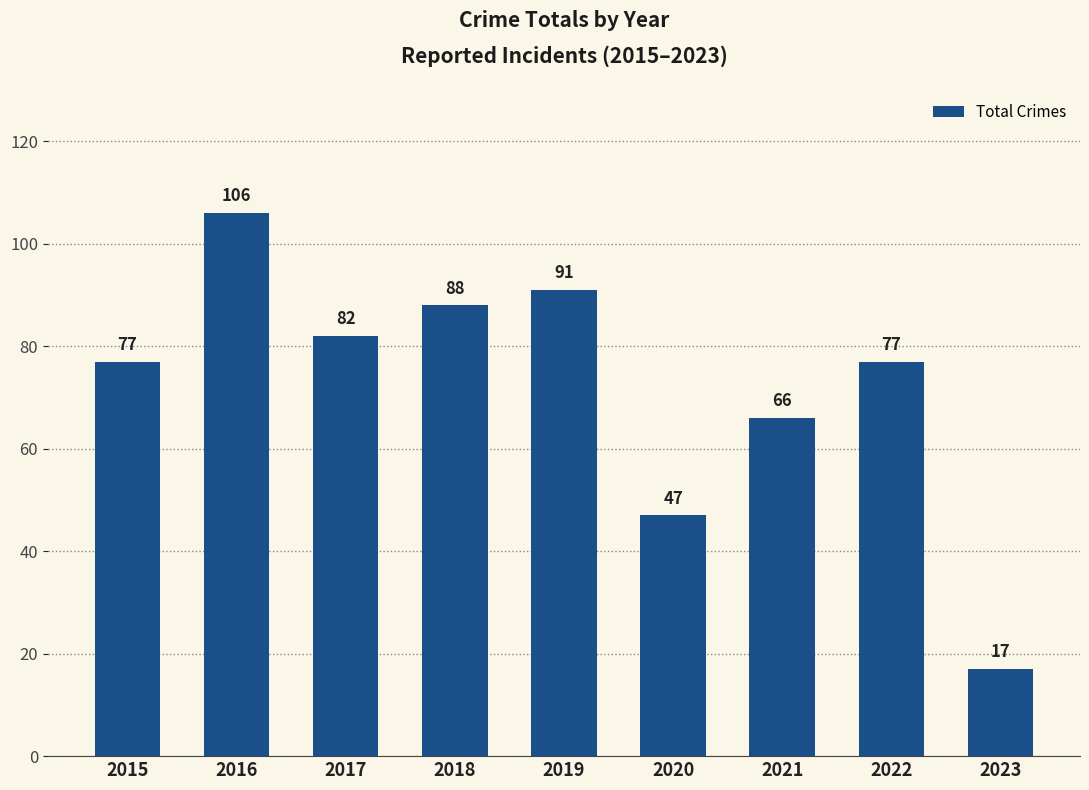

What is the difference between the second highest and minimum values?

74